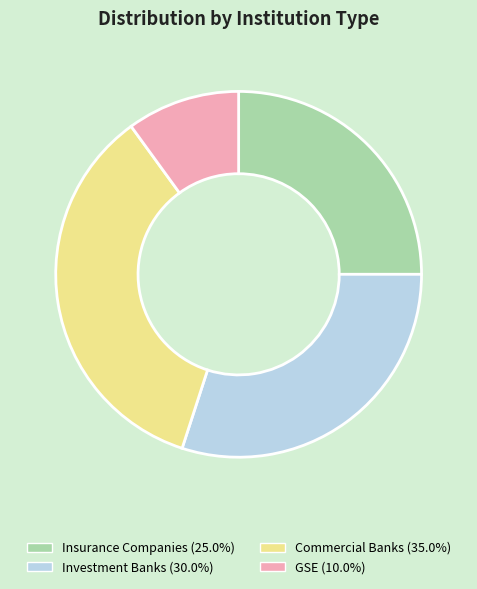

What is the ratio of the value at GSE (10.0%) to the value at Commercial Banks (35.0%)?

0.3